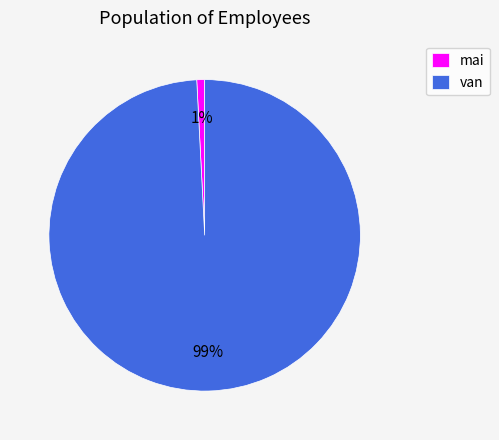

To the nearest percent, what percentage of the pie is van?

99%